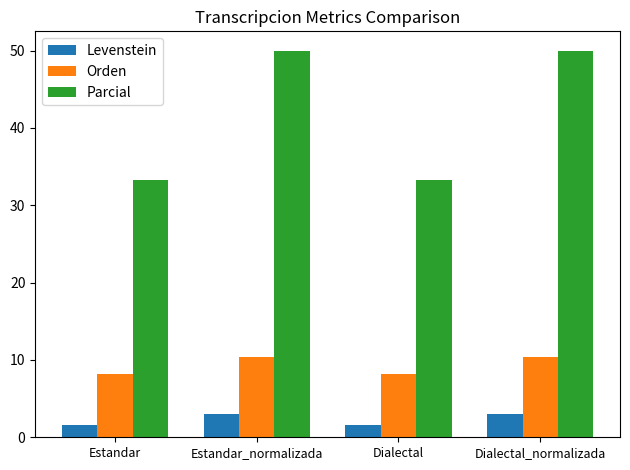

The Parcial series shows 55.2 at Dialectal. True or false?

False